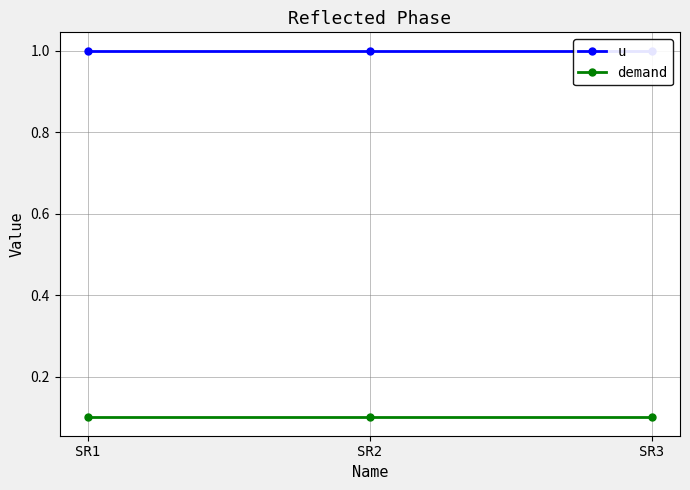

Which label corresponds to the smallest value in the chart?

SR1